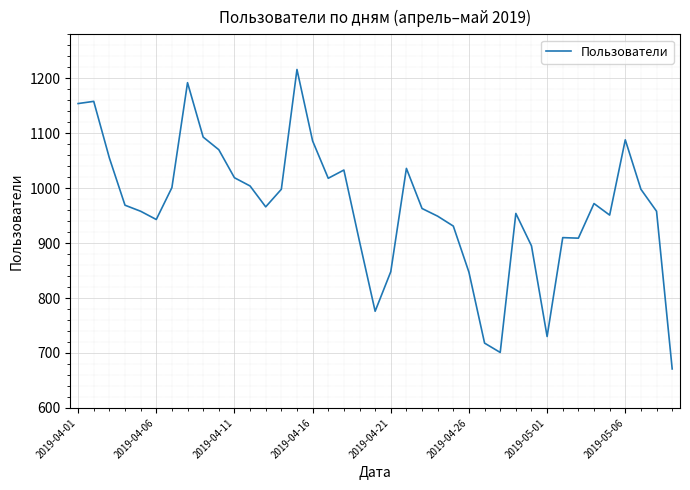

What is the difference between the maximum and minimum values?

545